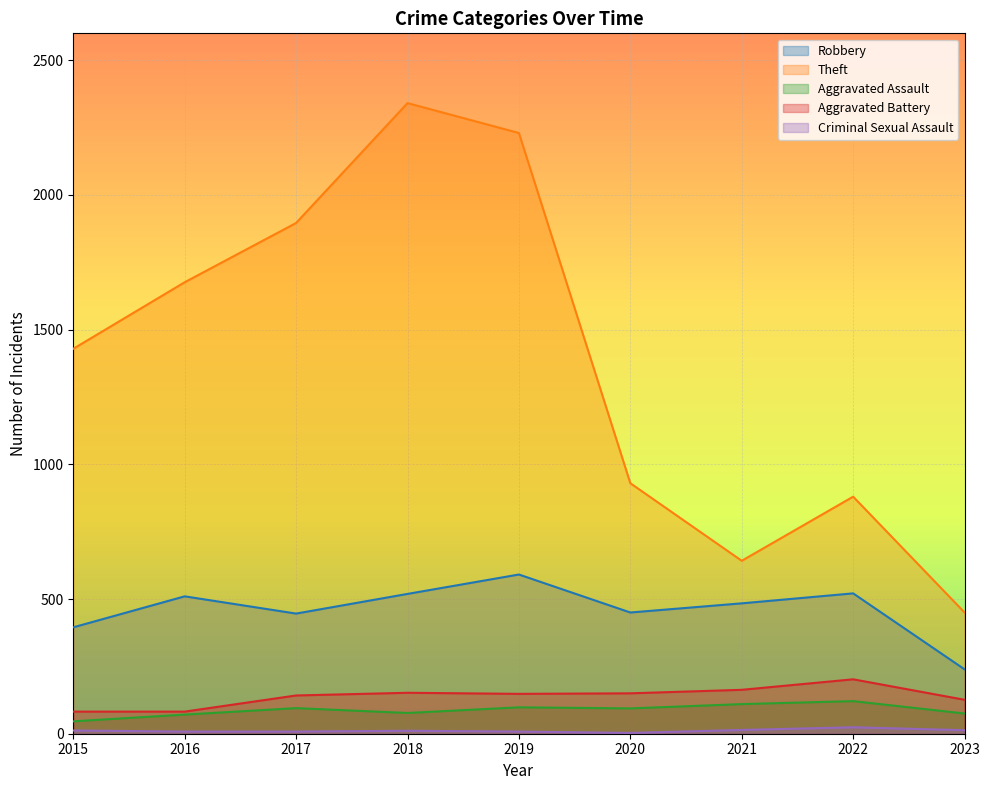

True or false: Criminal Sexual Assault and Robbery intersect in this chart.

False